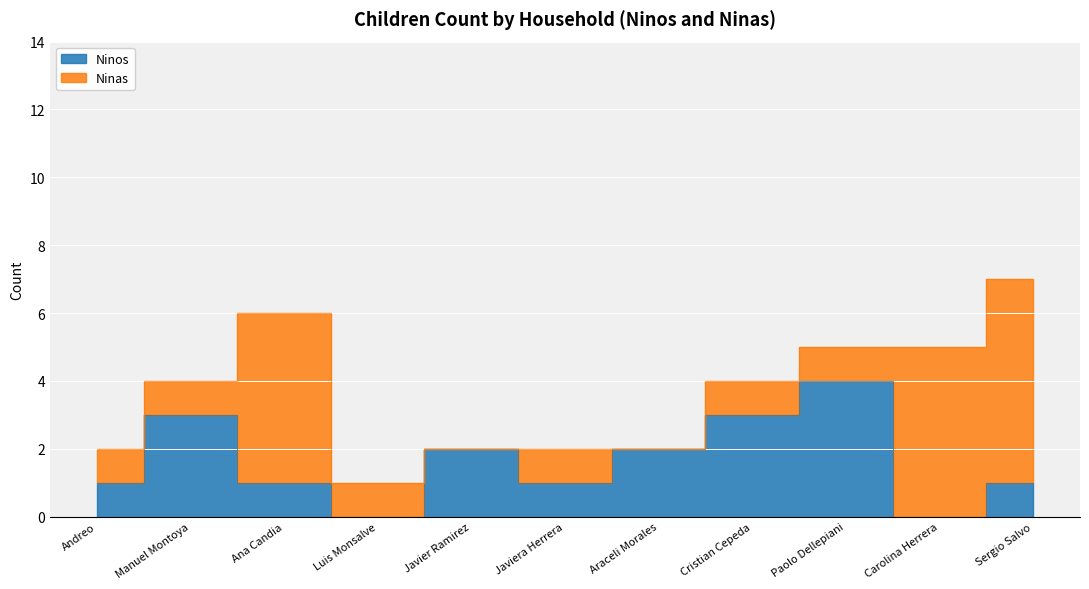

The chart shows a value of 2 at Sergio Salvo. True or false?

False